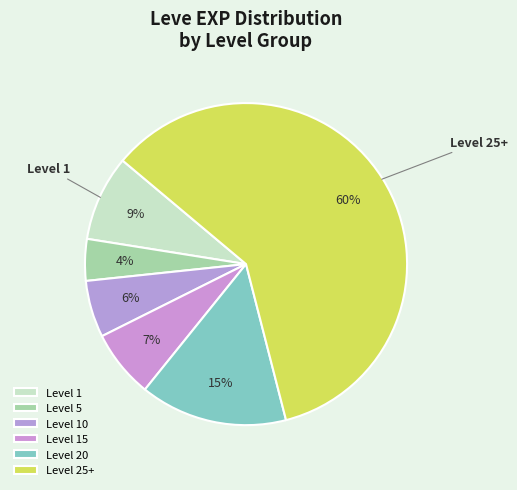

Count the number of slices in the pie.

6